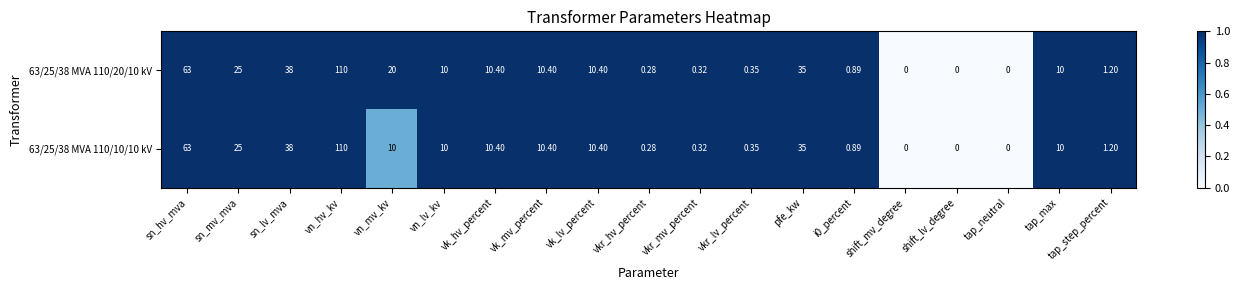

At which label is 63/25/38 MVA 110/20/10 kV closest to 55?

sn_hv_mva